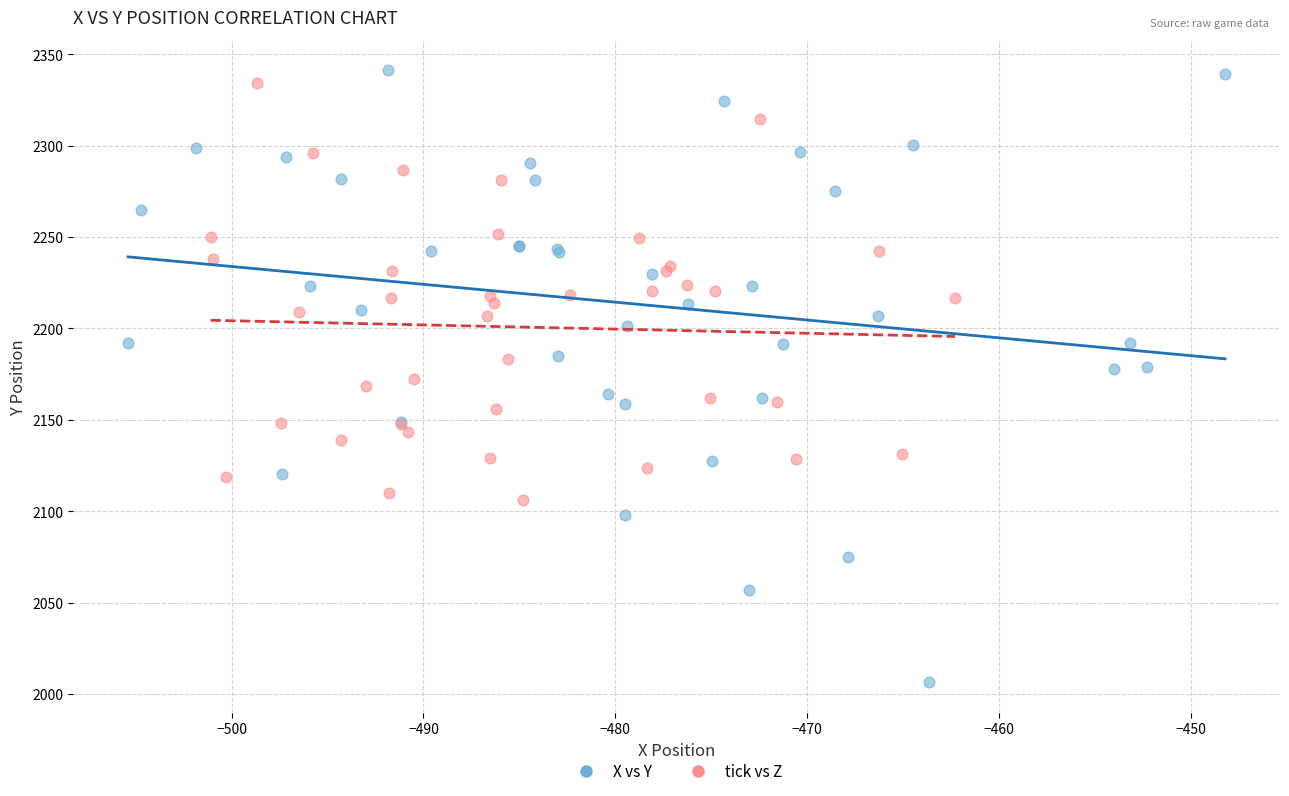

Which series reaches the maximum Y coordinate?

X vs Y